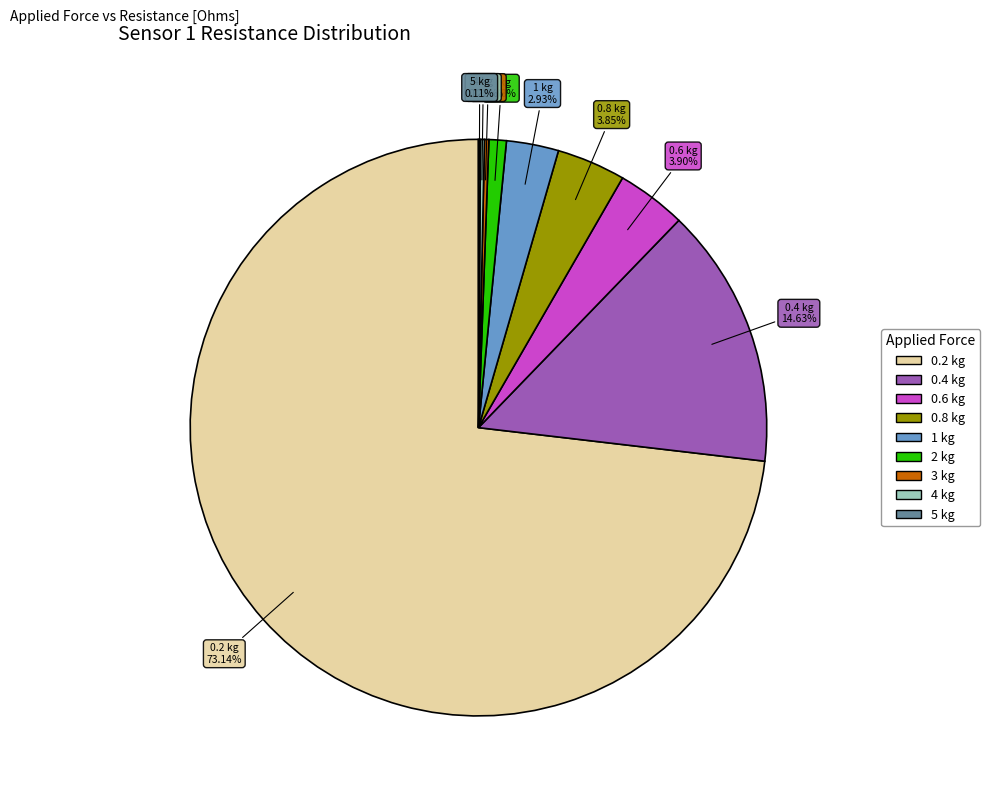

Does any single category account for the majority?

Yes